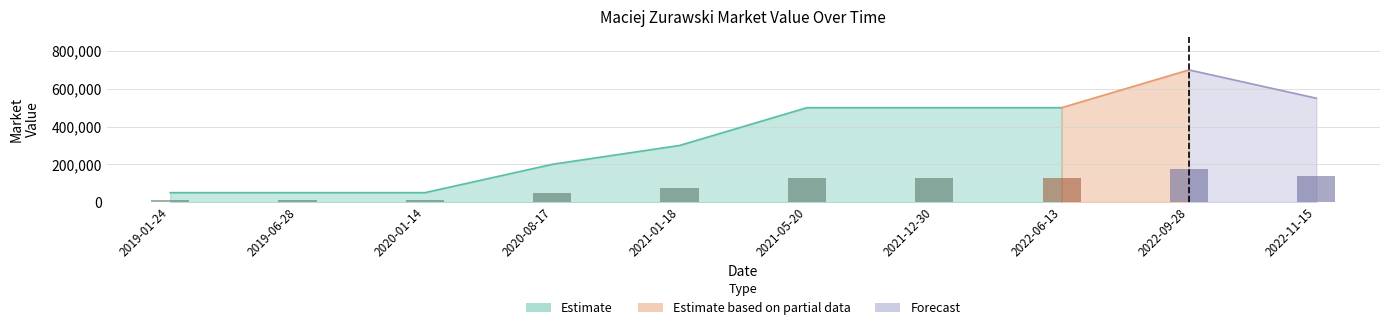

What is the maximum value shown in the chart?

700000